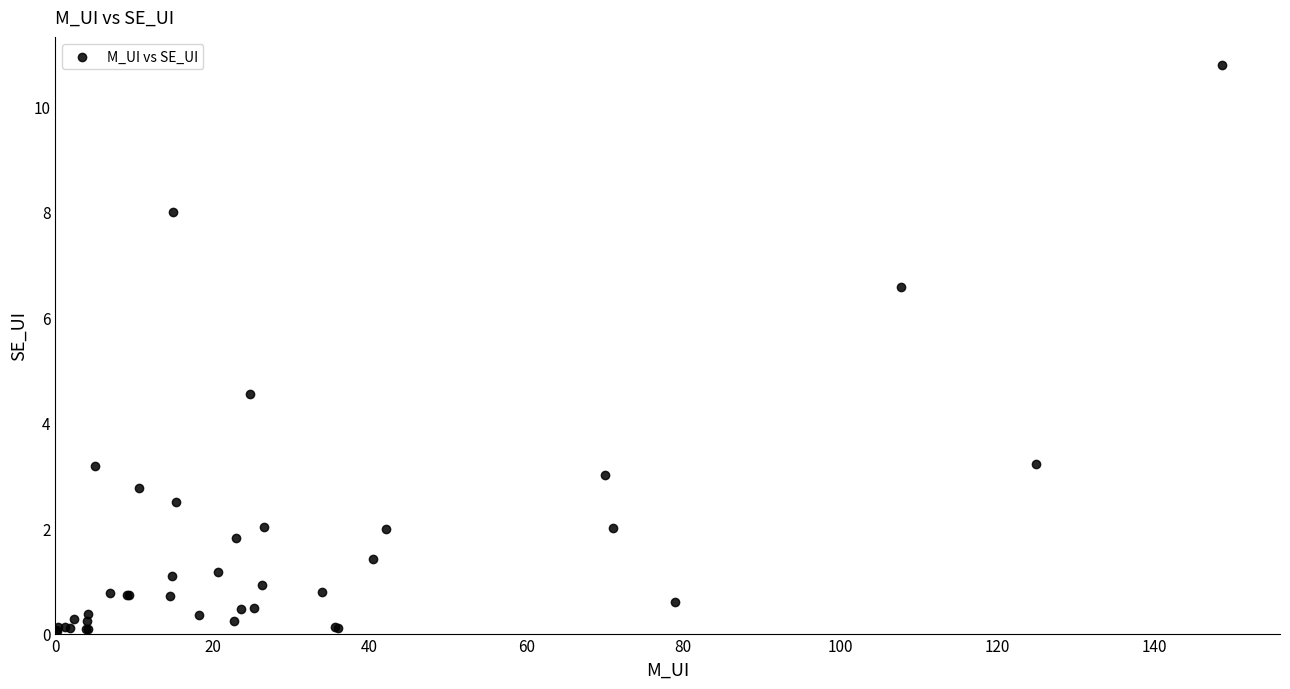

What Y value in the scatter plot is closest to 5?

4.6